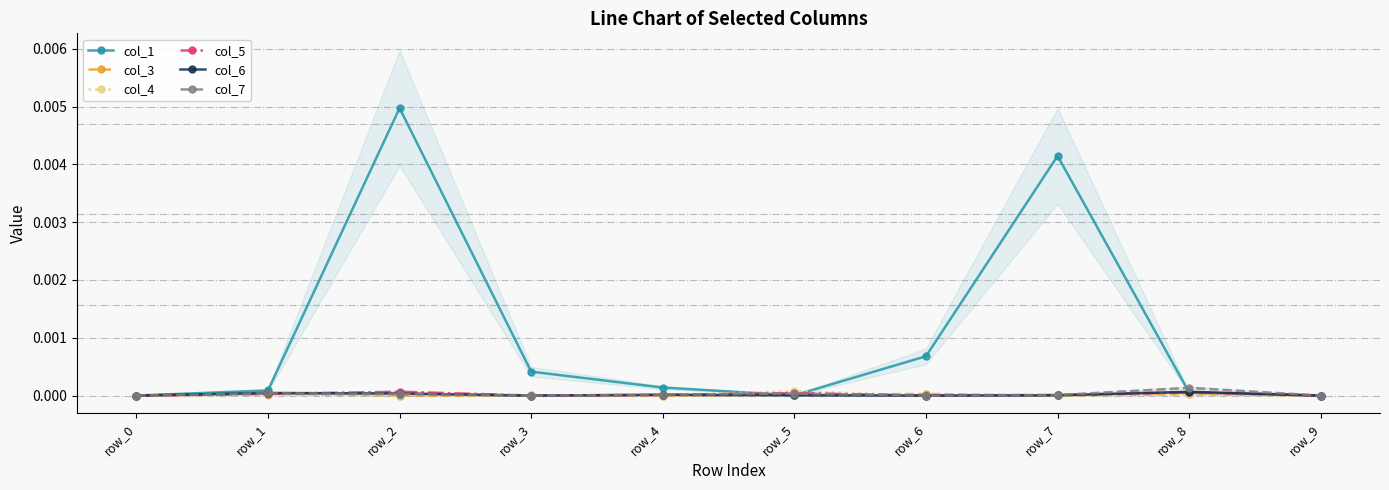

Rank the series at row_6 from lowest to highest value.

col_4, col_5, col_6, col_7, col_3, col_1